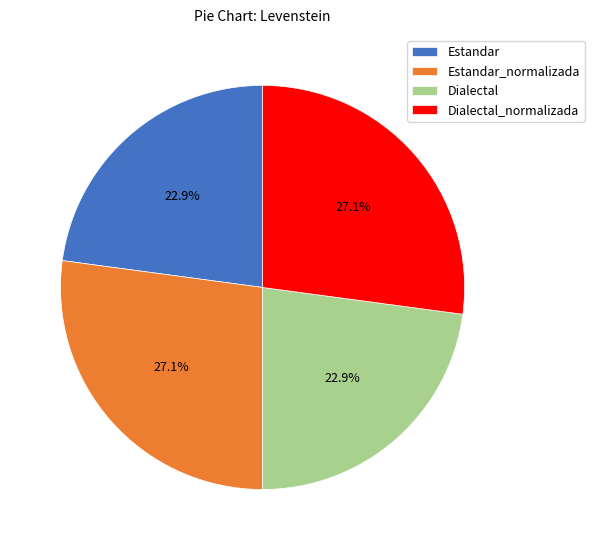

How much of the chart is everything except Dialectal_normalizada?

72.9%